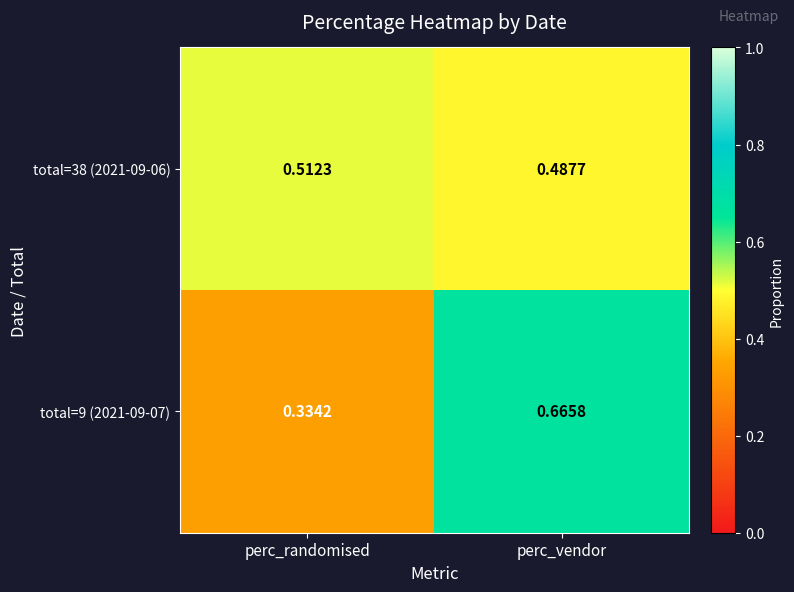

At perc_vendor, list the series in order from smallest to largest.

total=38 (2021-09-06), total=9 (2021-09-07)